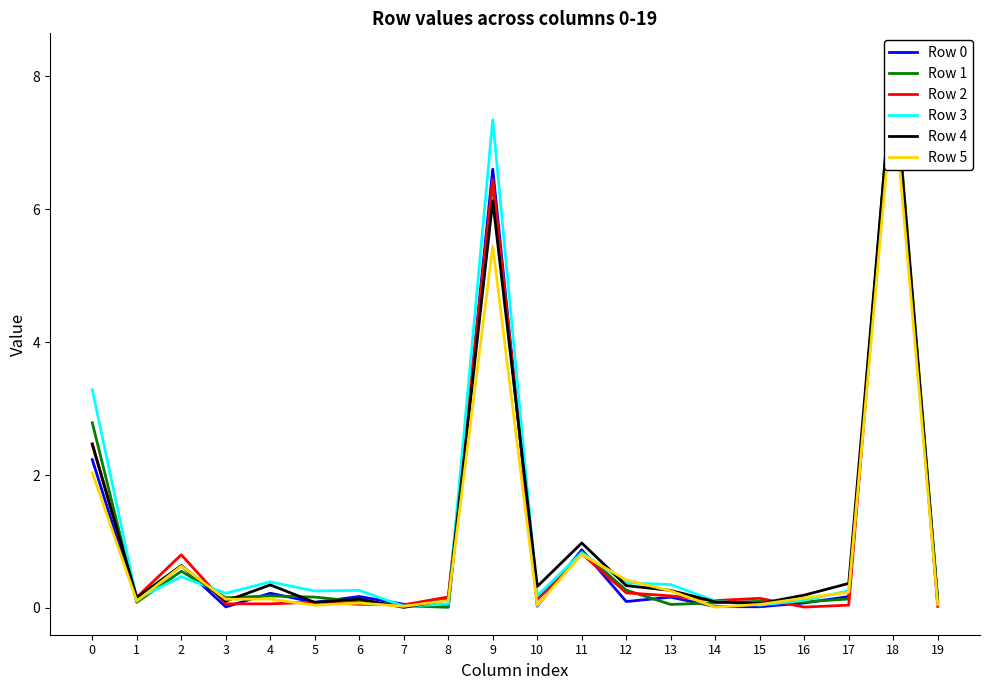

What is the difference between the Row 4 values at 10 and 2?

0.3